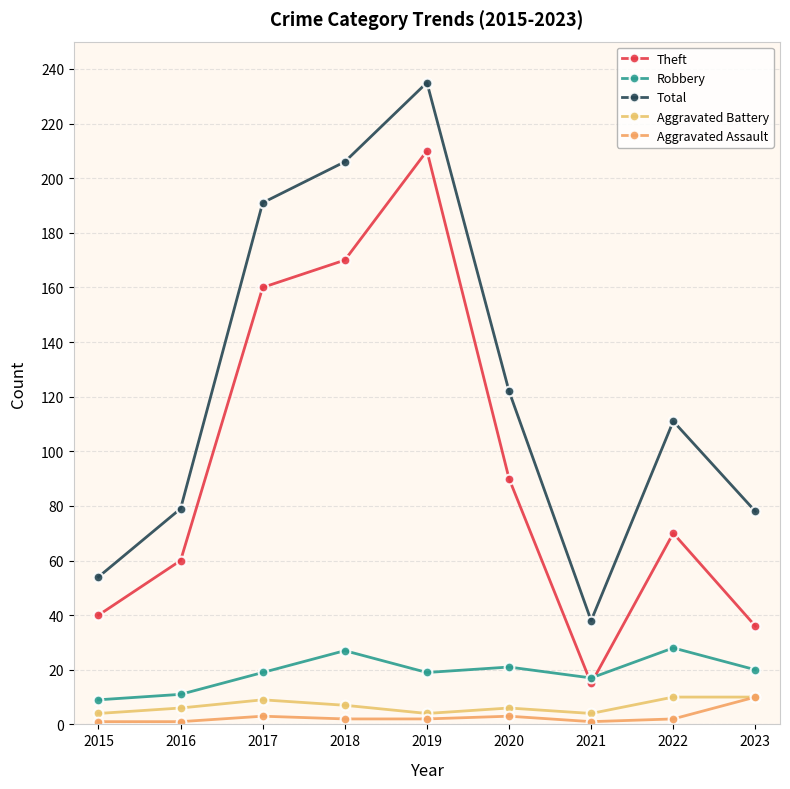

What is the difference between the Aggravated Assault values at 2022 and 2021?

1